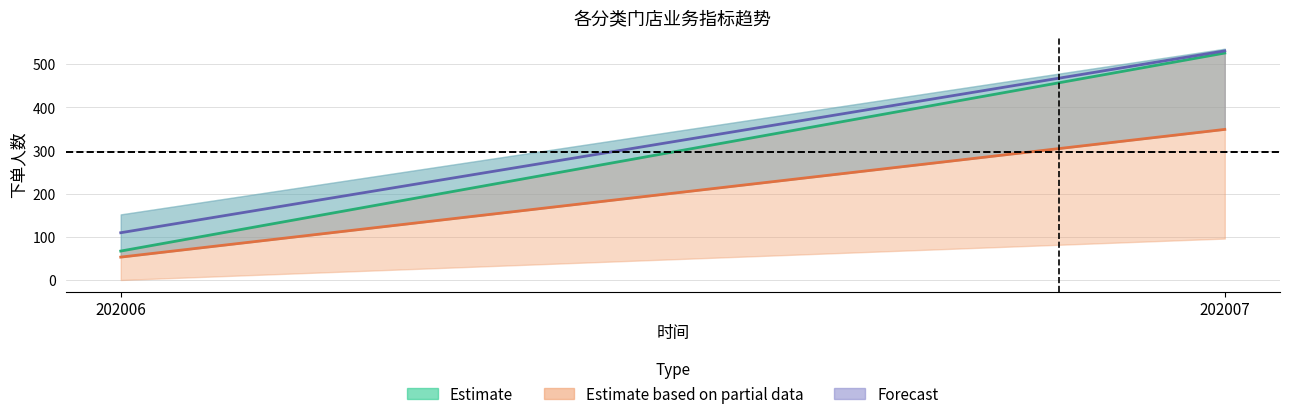

What is the difference between the maximum and minimum values in the Estimate series?

459.0